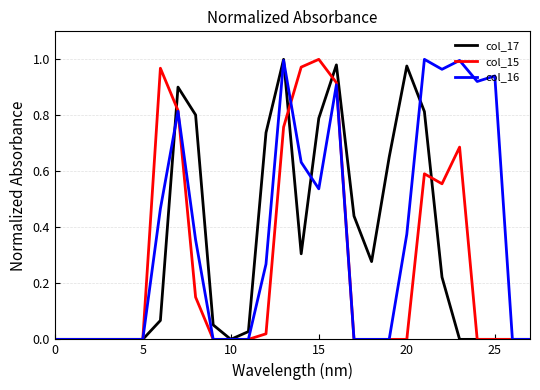

Rank the series by their average value, from highest to lowest.

col_16, col_17, col_15